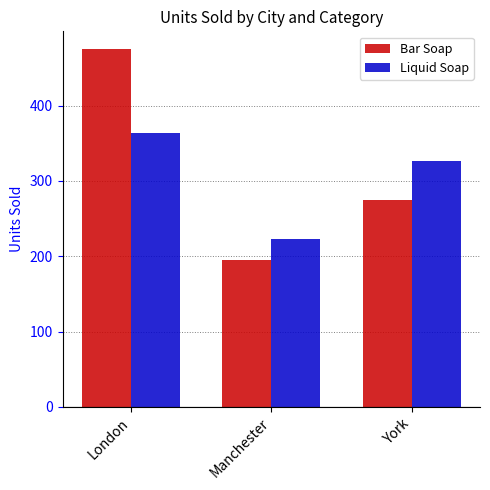

Reading left to right, extract all data points from this chart.

Bar Soap: London=475	Manchester=195	York=275
Liquid Soap: London=364	Manchester=223	York=327